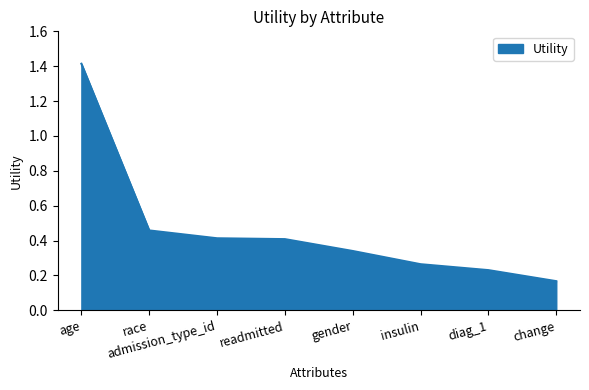

What position from the left is insulin?

6